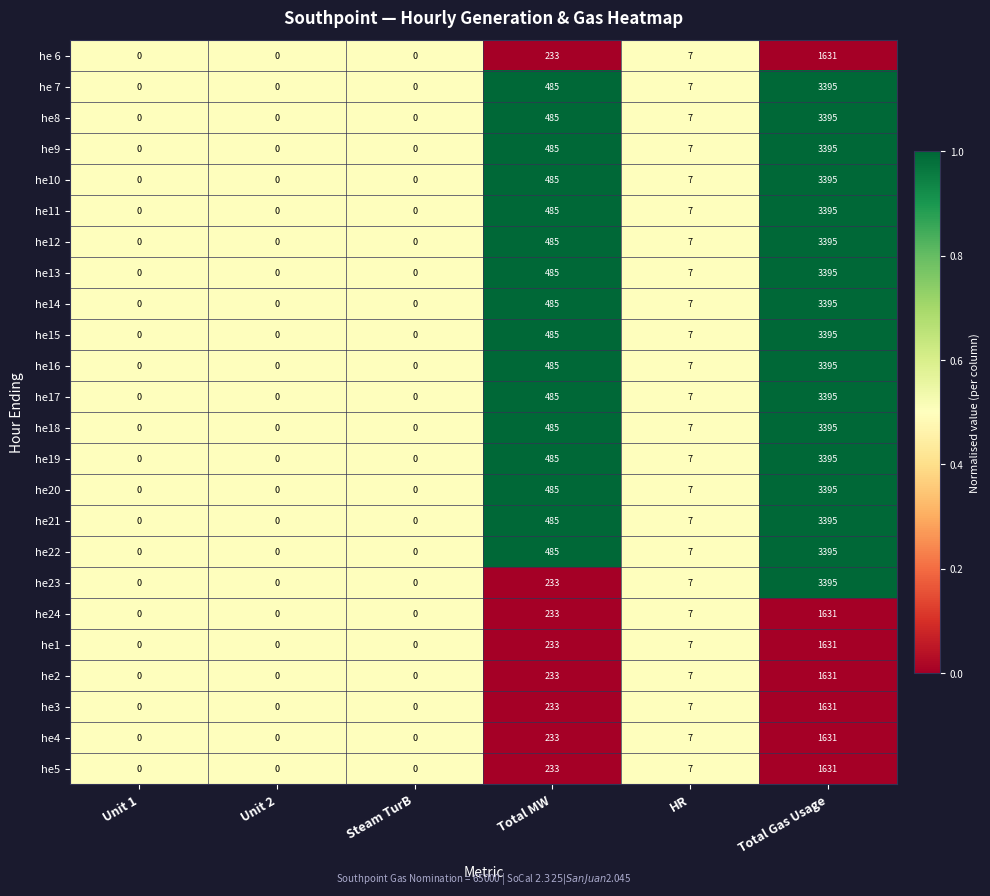

What is the greatest value displayed?

3395